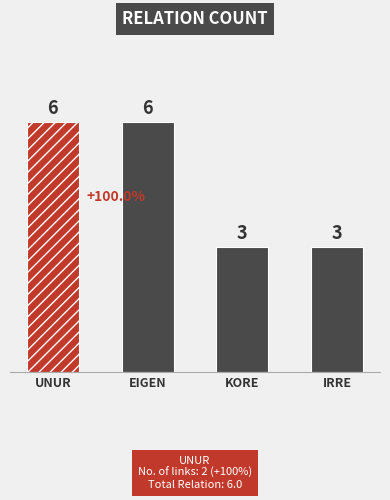

Reading left to right, transcribe all the data shown in this chart.

6	6	3	3